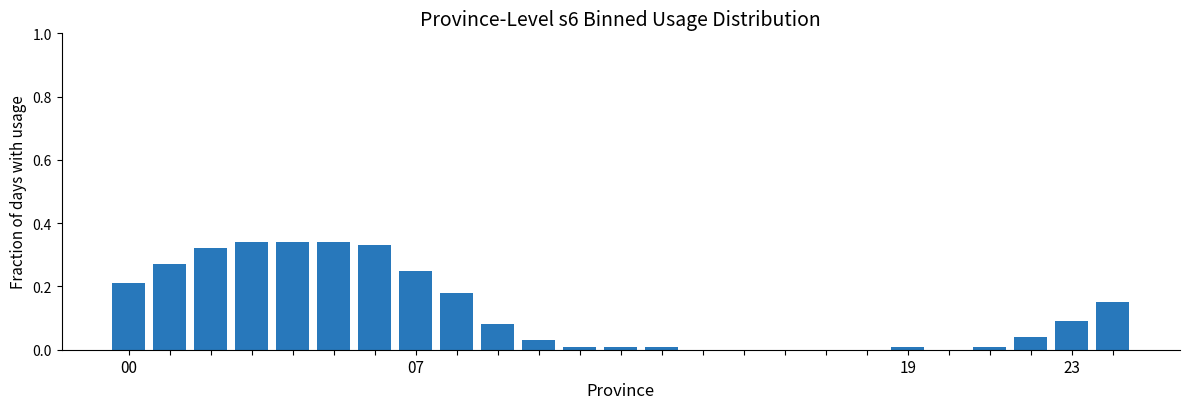

What is the sum of all values?

3.0